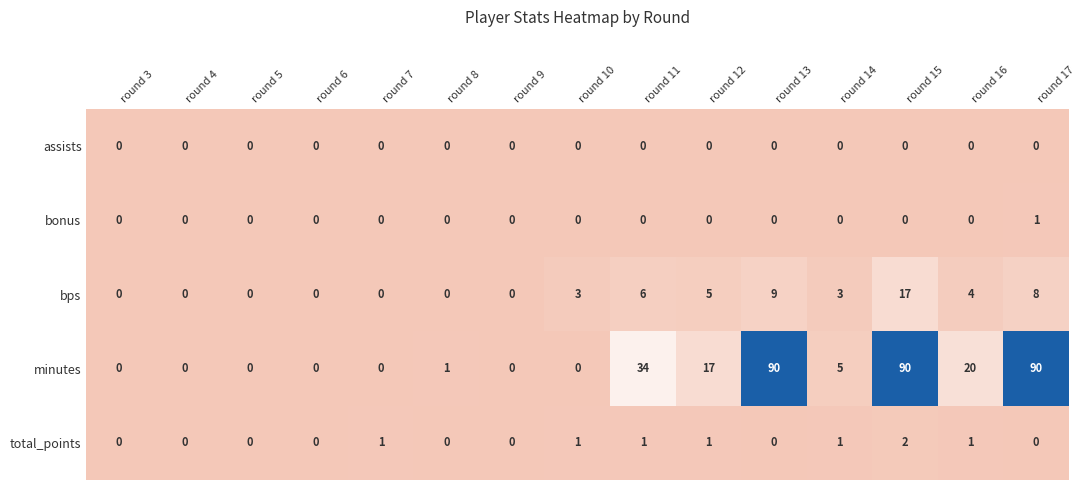

The value of minutes at round 7 is 0. True or false?

True